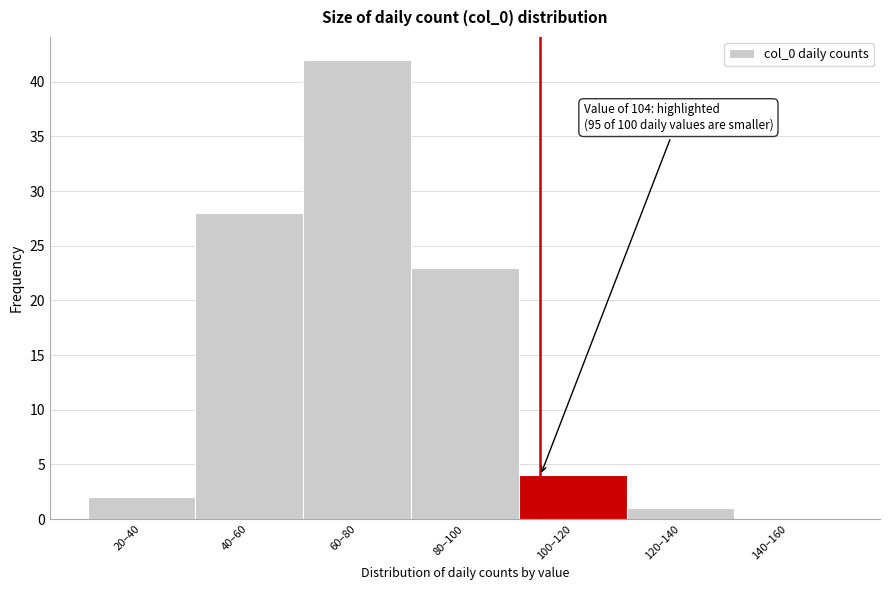

Reading left to right, list all the values displayed in this chart.

20–40=2	40–60=28	60–80=42	80–100=23	100–120=4	120–140=1	140–160=0